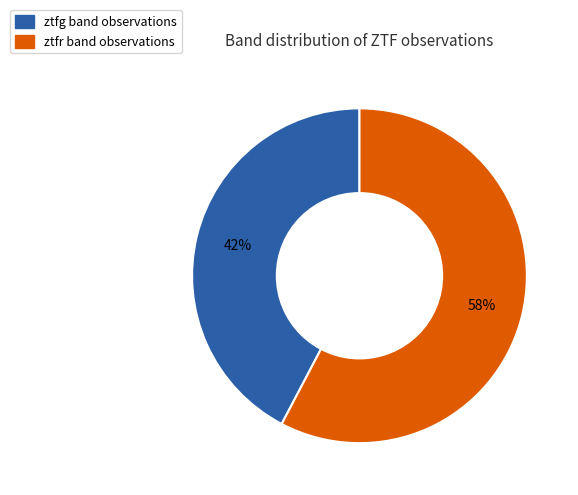

To the nearest percent, what is the average slice percentage?

50%